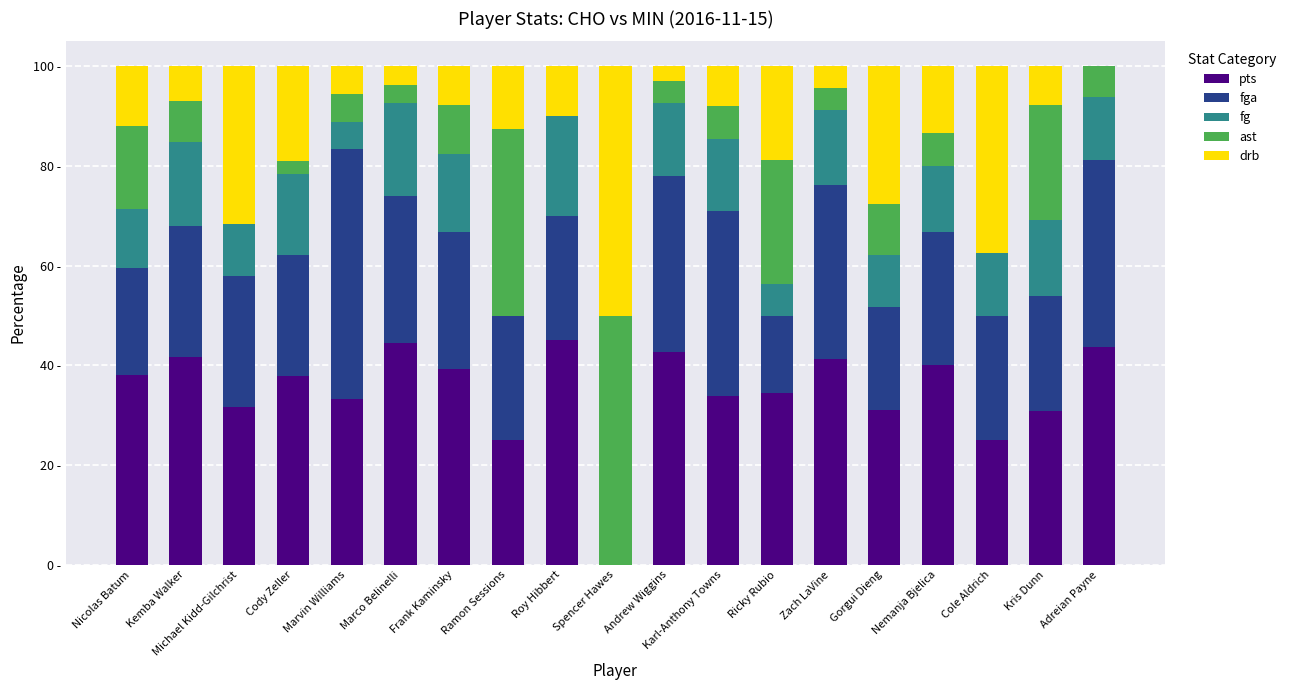

Are the bars horizontal?

No